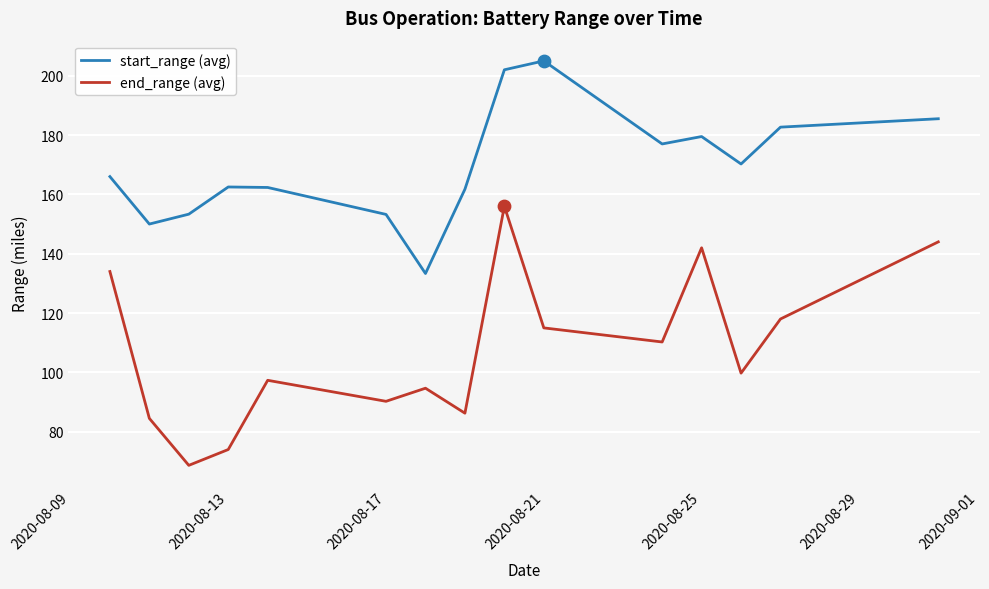

What is the minimum value shown in the chart?

68.7